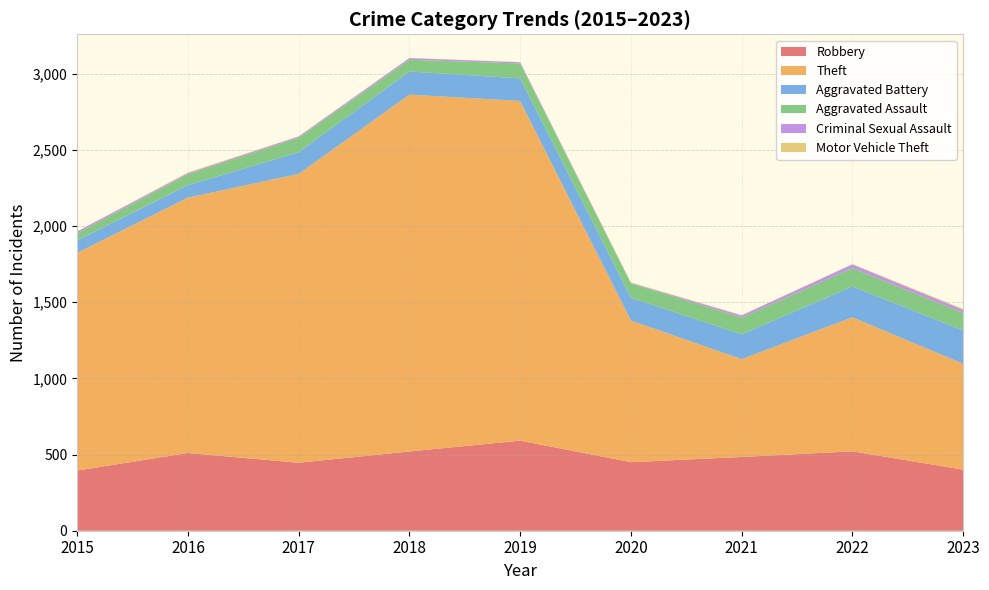

Reading left to right, list all the values displayed in this chart.

Robbery: 395	510	446	520	591	450	484	521	401
Theft: 1429	1676	1896	2342	2230	930	642	880	695
Aggravated Battery: 82	82	142	152	148	150	163	202	219
Aggravated Assault: 46	71	95	77	98	94	110	121	115
Criminal Sexual Assault: 12	8	8	11	8	3	14	24	20
Motor Vehicle Theft: 1	4	2	1	1	3	2	2	6